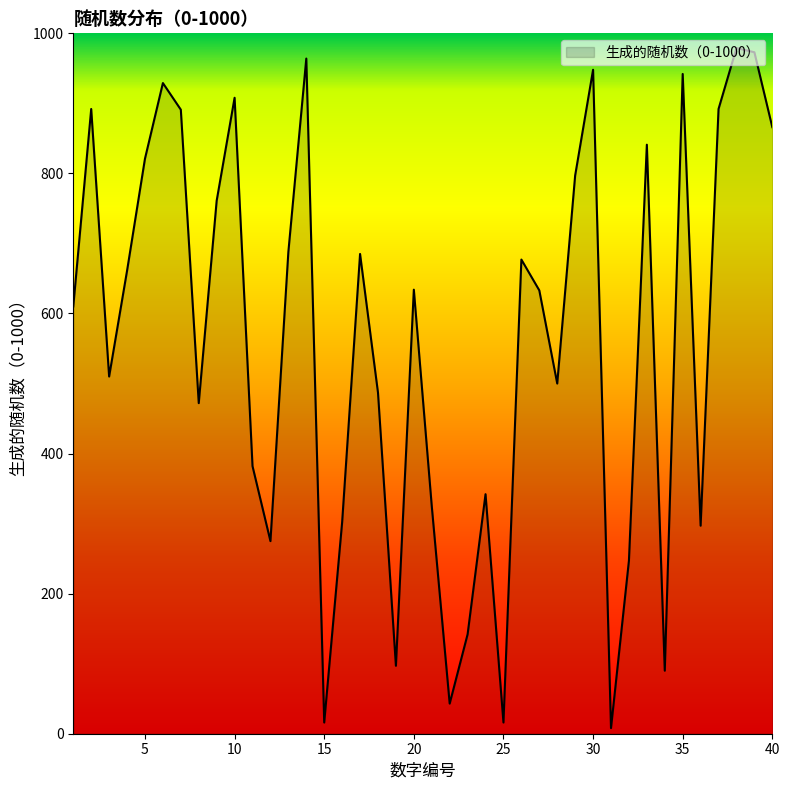

What is the minimum value shown in the chart?

8